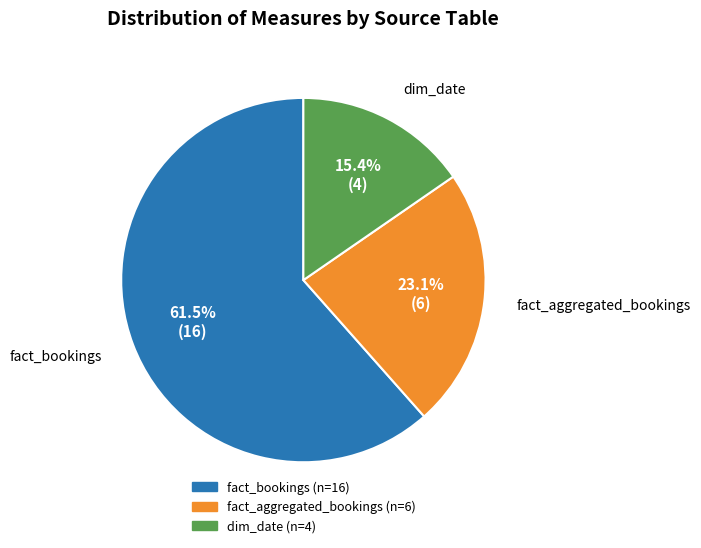

Is there a majority slice in this chart?

Yes